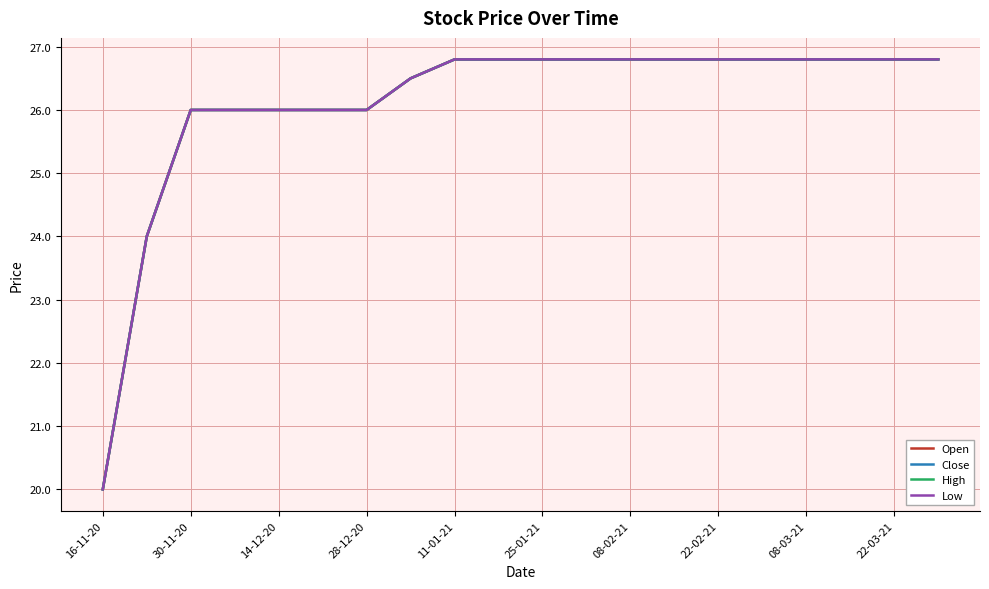

At which label does Low reach its peak?

11-01-21